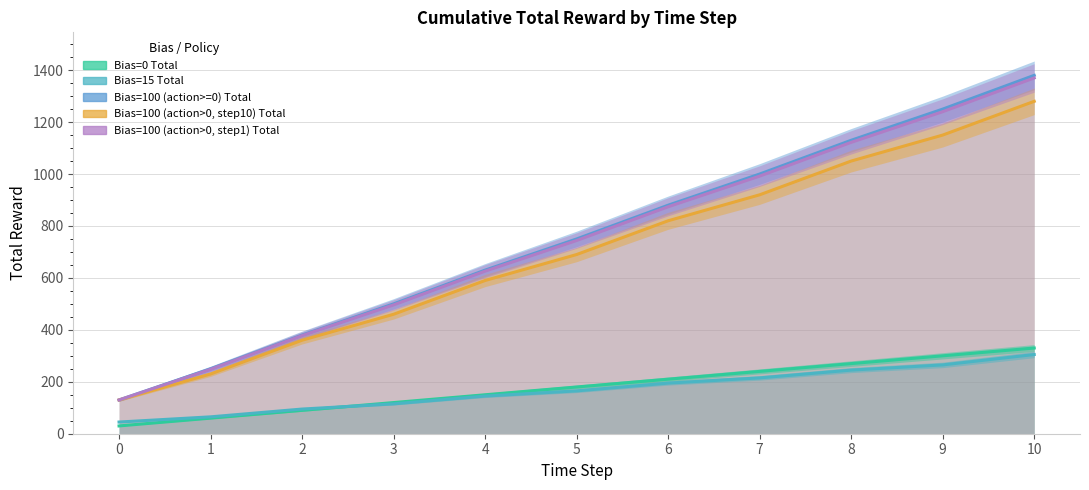

What is the value of the Bias=15 Total point at the 7th from the left?

195